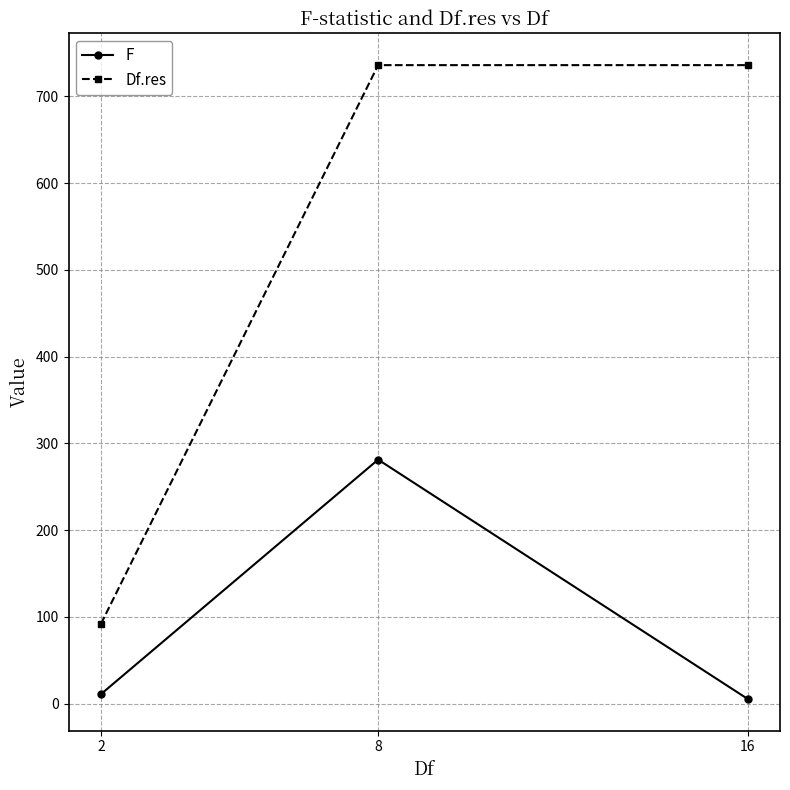

At which category is the sum across all series the highest?

8